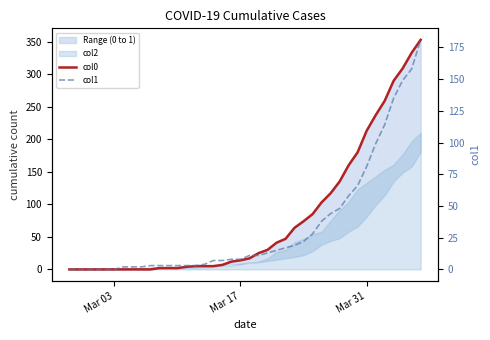

What is the average value of the col1 series?

34